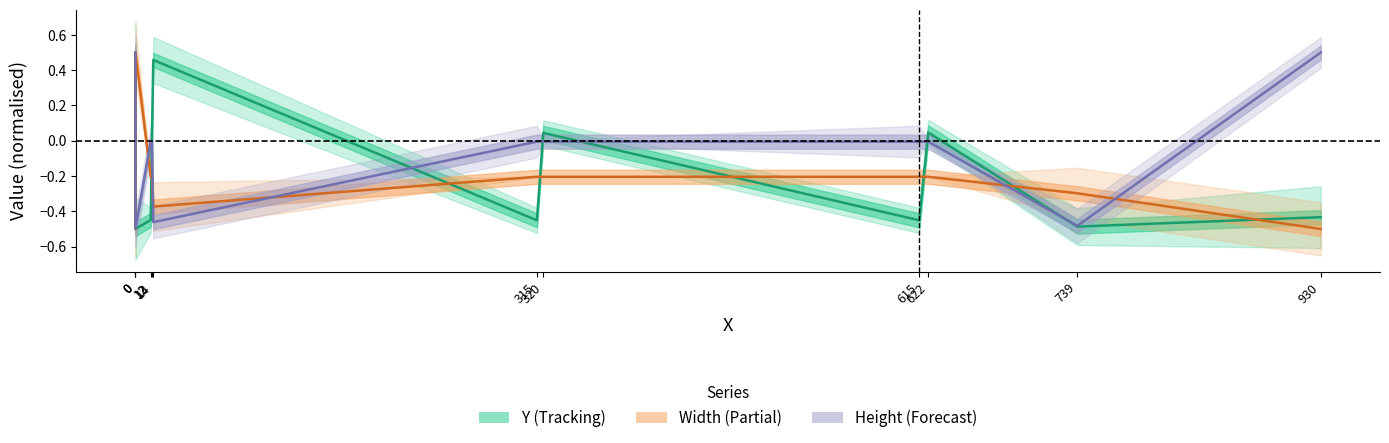

What is the maximum value for Height (normalised)?

0.5